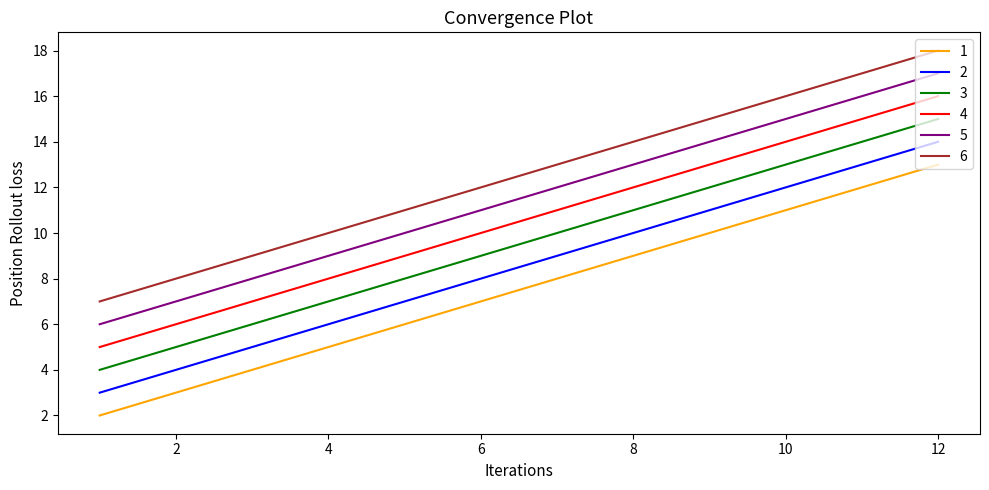

What is the sum of all 5 values?

138